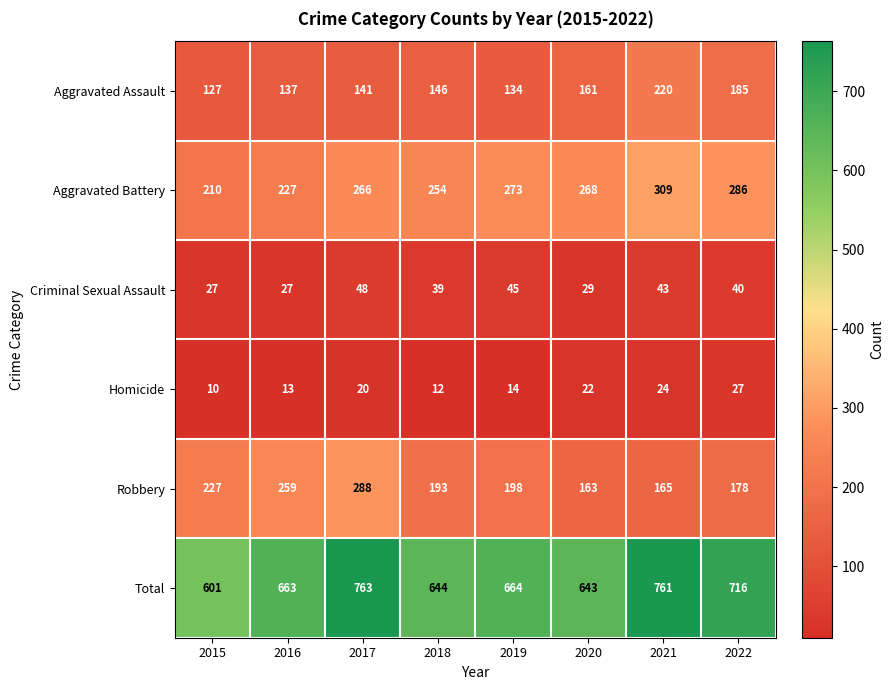

The value of Homicide at 2018 is 5. True or false?

False